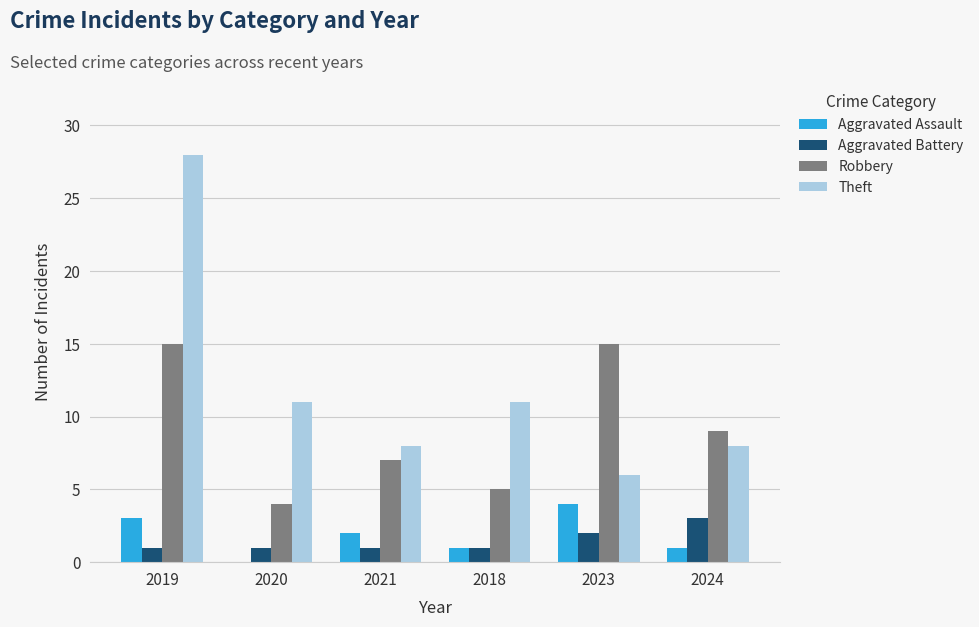

Where is Aggravated Assault nearest to the value 2?

2021